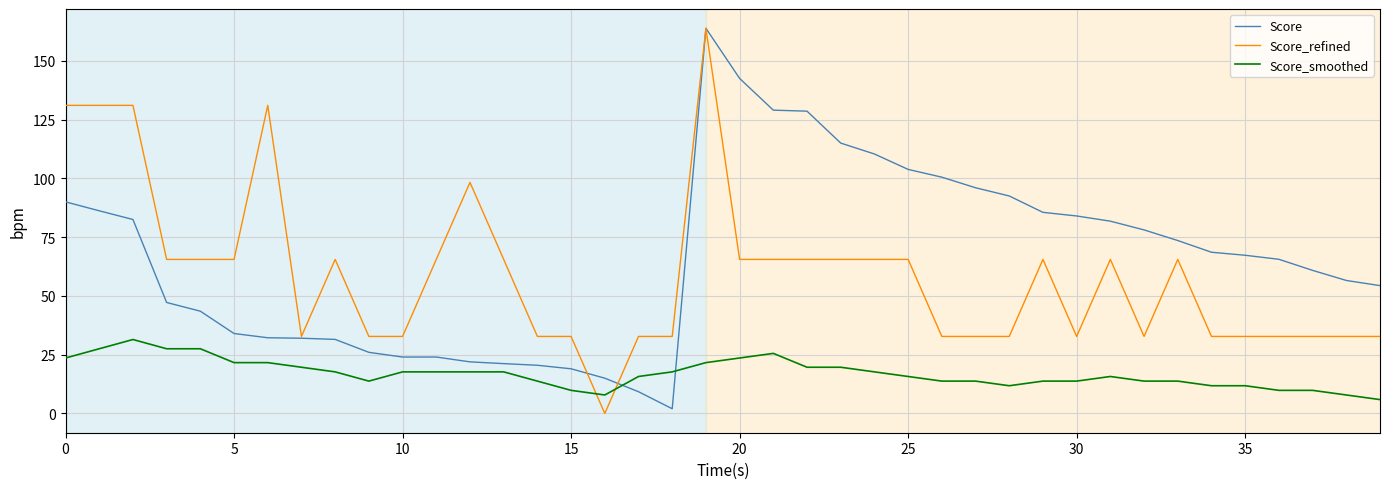

Which series ends up on top after the final intersection of Score and Score_smoothed?

Score